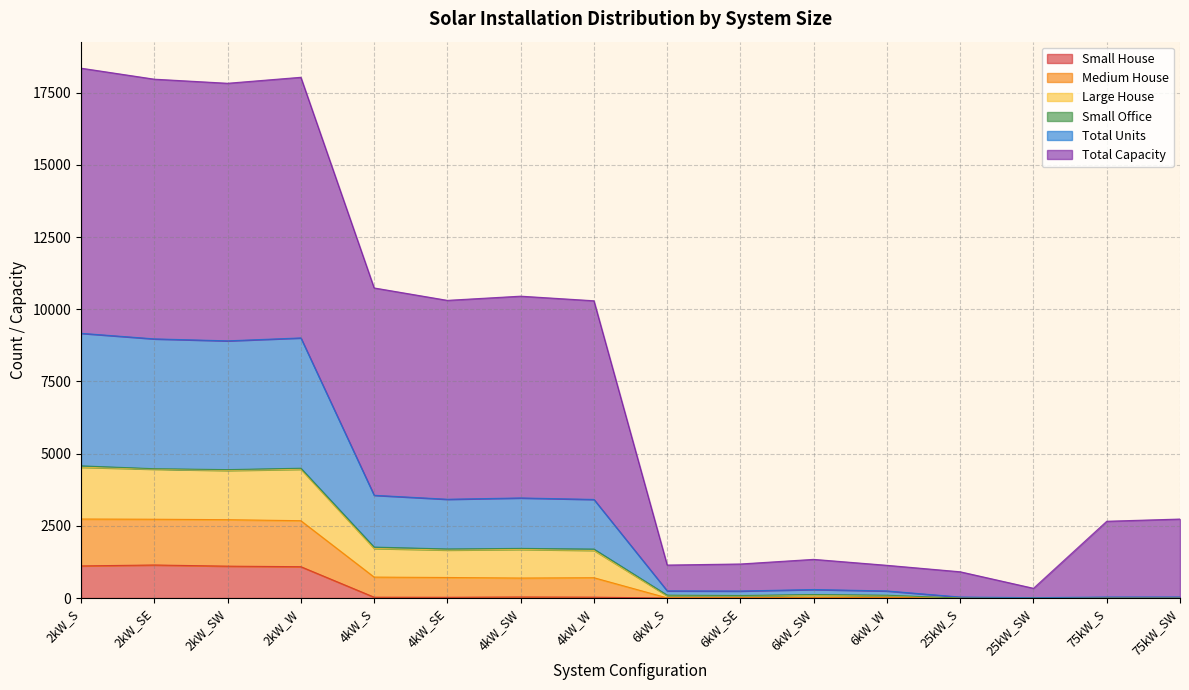

What is the maximum value for Small House?

1145